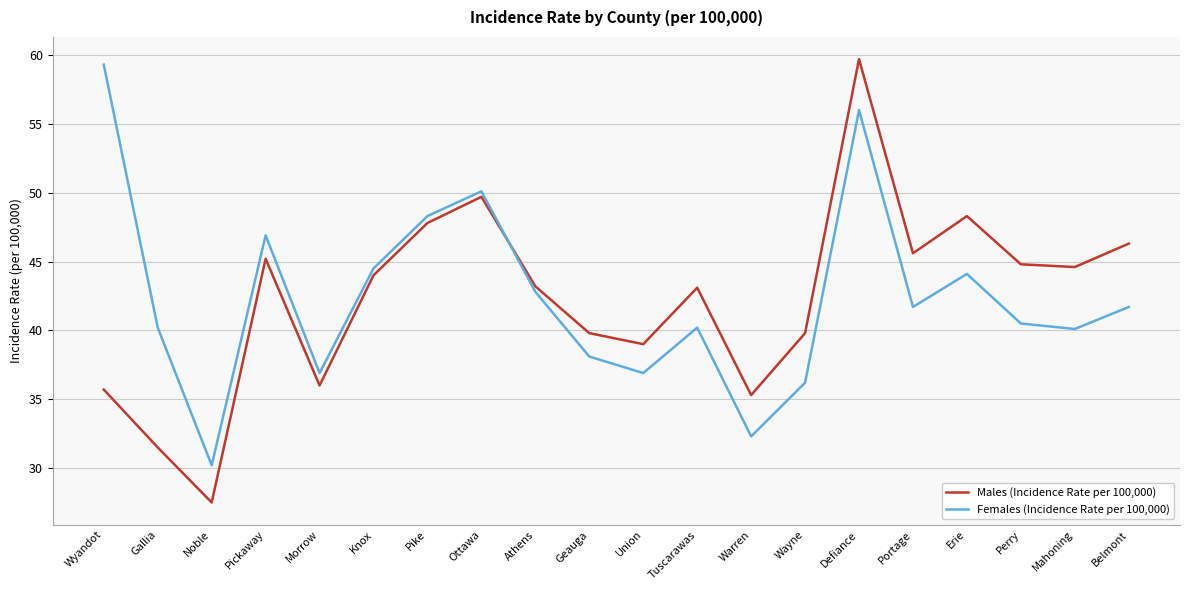

Is it true that Males (Incidence Rate per 100,000) equals 46.3 at Belmont?

True